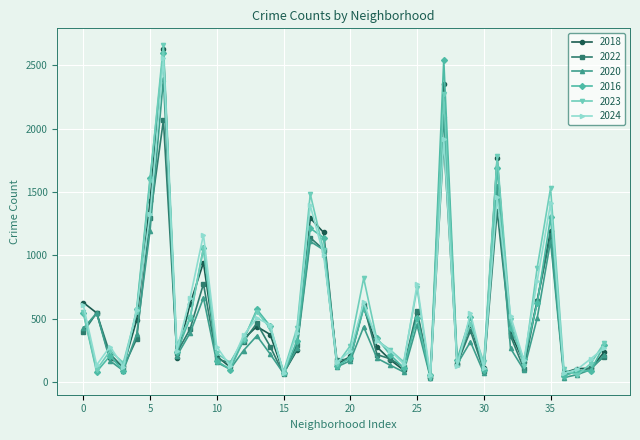

True or false: 2024 has more than 1 interior local peaks.

True